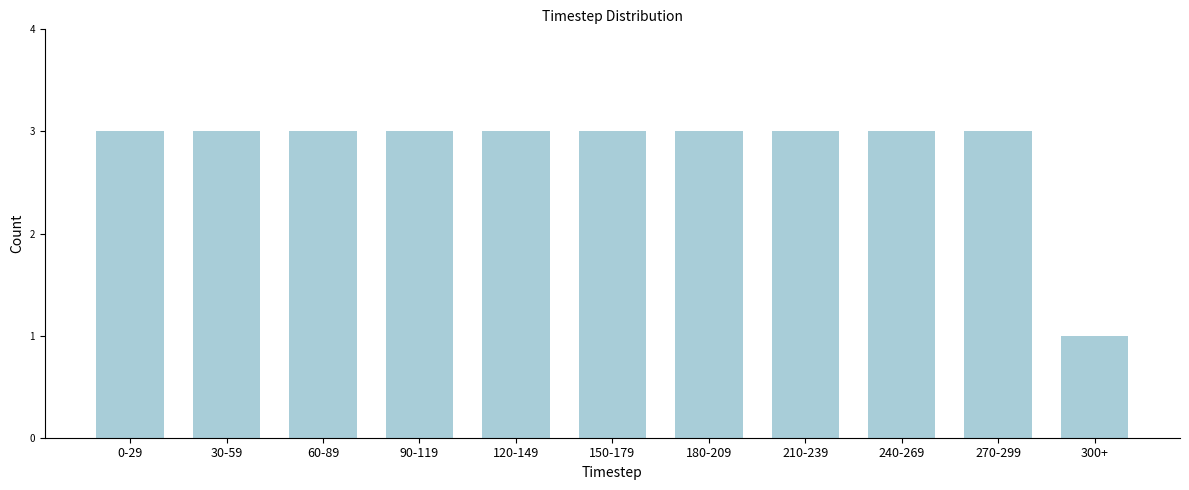

Reading left to right, extract all data points from this chart.

3	3	3	3	3	3	3	3	3	3	1